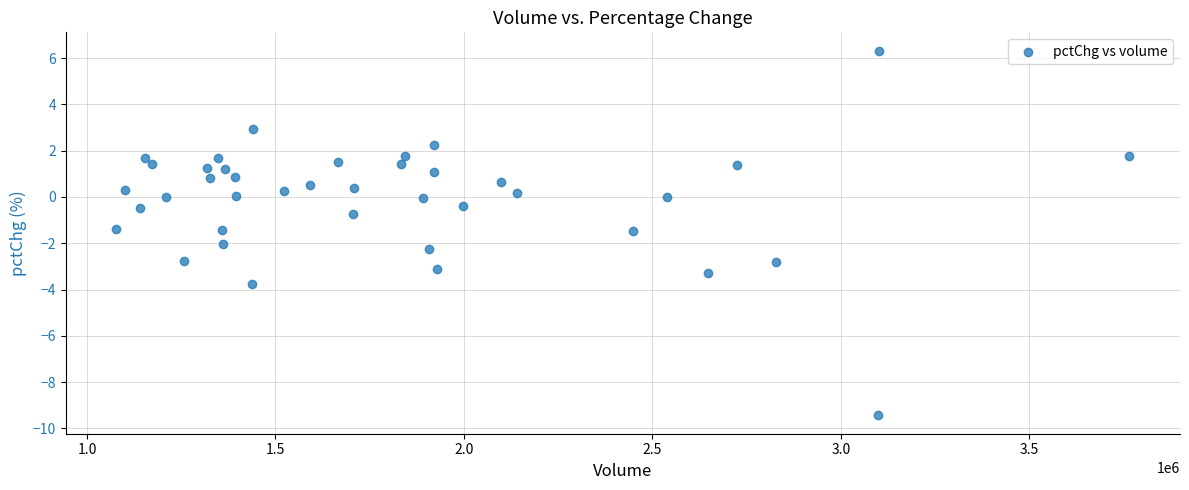

What is the range of Y values (max minus min)?

15.8